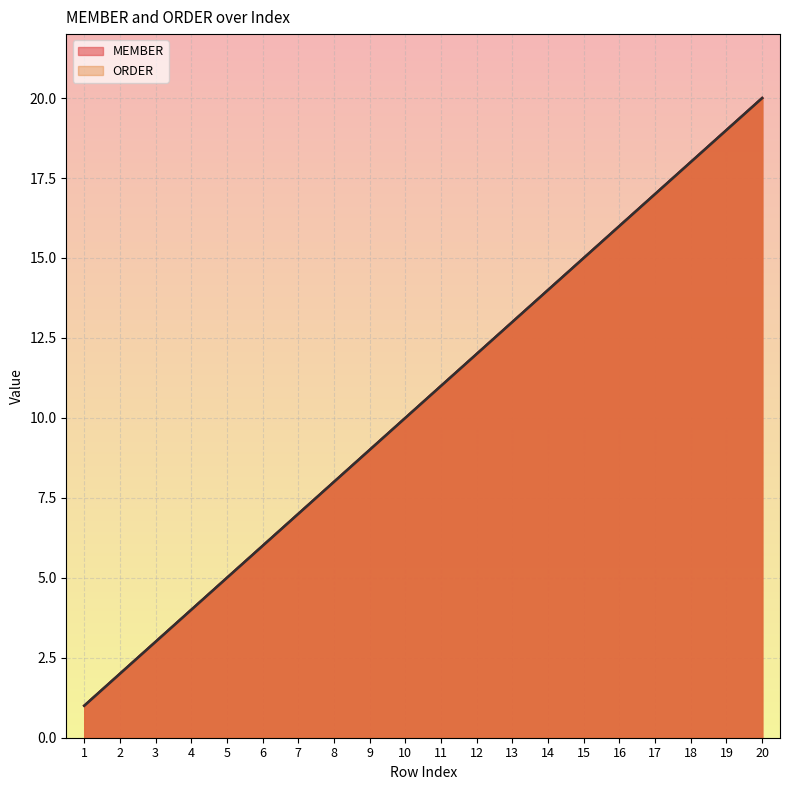

Does the chart display data point markers on the line(s)?

No